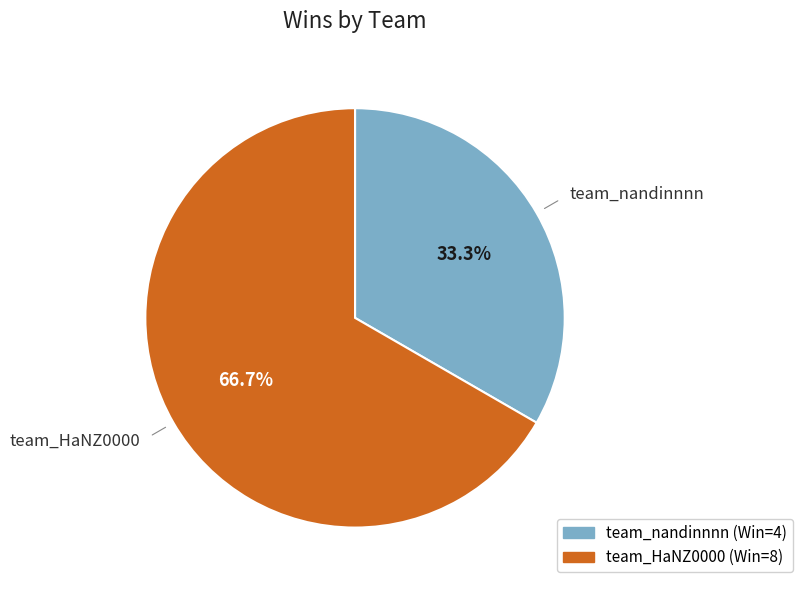

Which slice represents more than half of the pie?

team_HaNZ0000